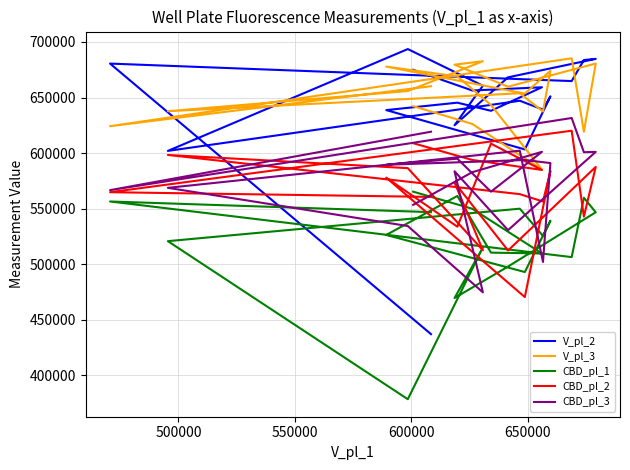

What is the difference between the maximum and minimum values in the V_pl_3 series?

100086